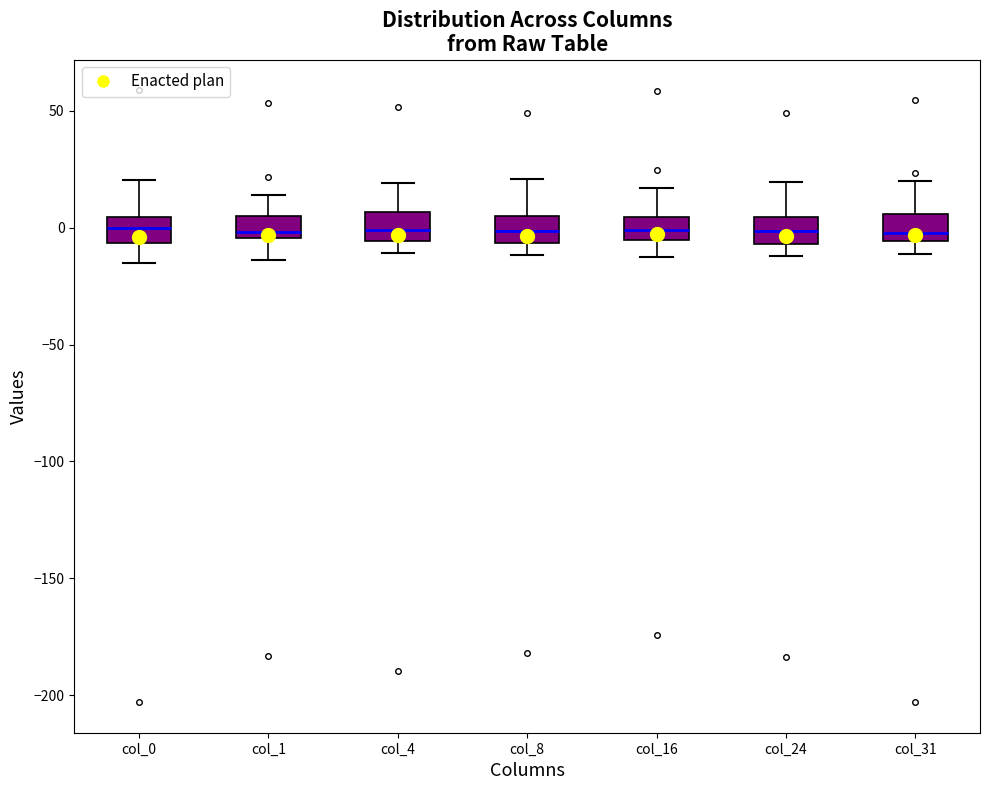

Reading left to right, transcribe this box plot: for each box, give where its median line is, the range the box spans, and where its two whiskers end, as read against the y-axis. The values are not printed on the chart, so give them approximately, as read against the axis.

col_0: median 0, box -5 to 5, whiskers -15 to 20
col_1: median 0, box -5 to 5, whiskers -15 to 15
col_4: median 0, box -5 to 5, whiskers -10 to 20
col_8: median 0, box -5 to 5, whiskers -10 to 20
col_16: median 0, box -5 to 5, whiskers -15 to 15
col_24: median 0, box -5 to 5, whiskers -10 to 20
col_31: median 0, box -5 to 5, whiskers -10 to 20